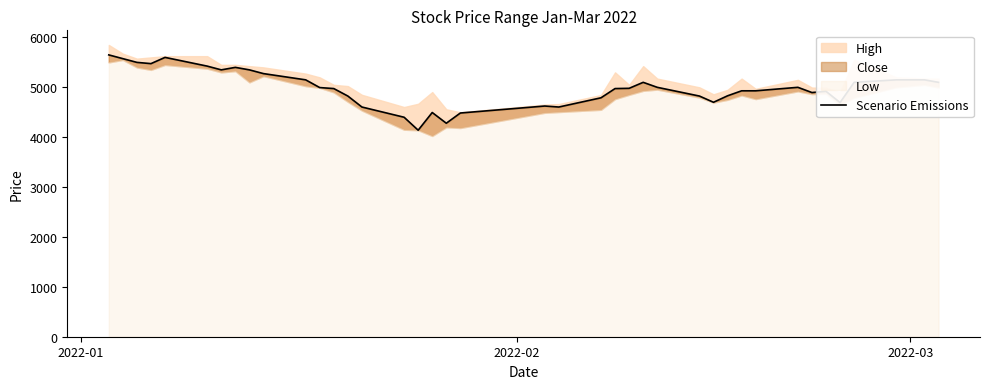

What is the smallest value displayed?

4140